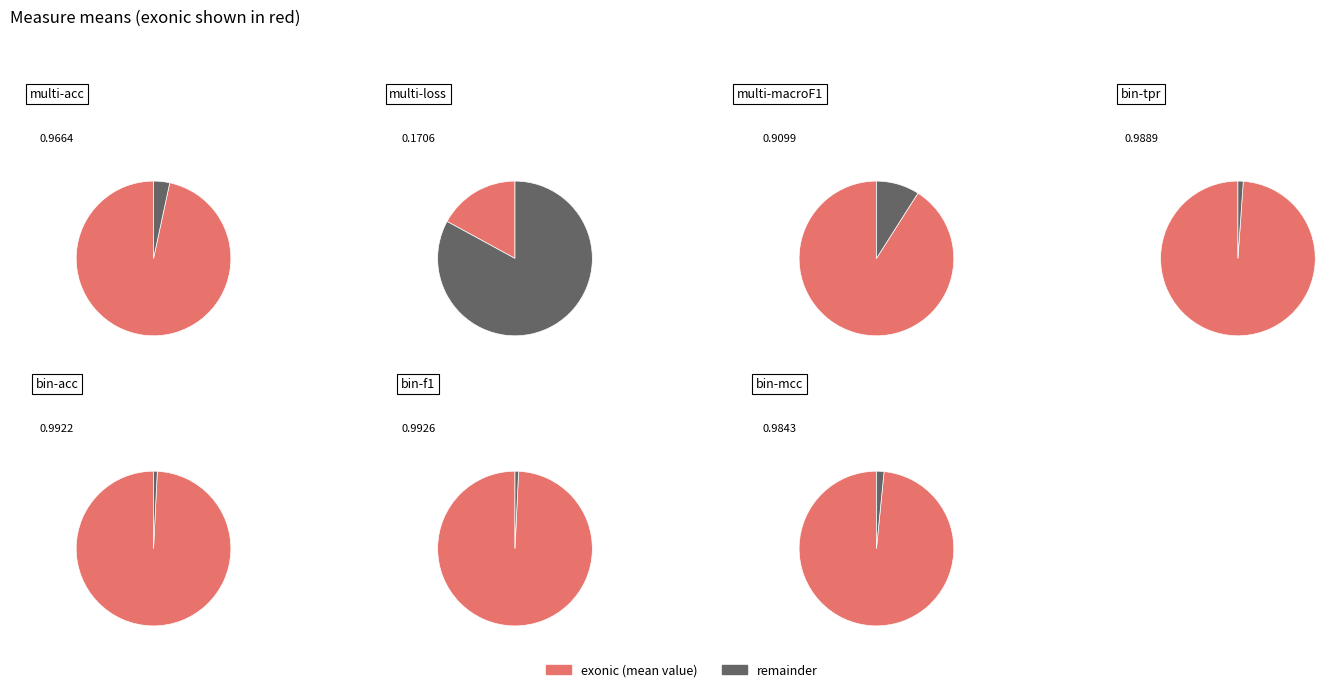

What percentage do multi-macroF1 and bin-f1 together represent?

31.7%